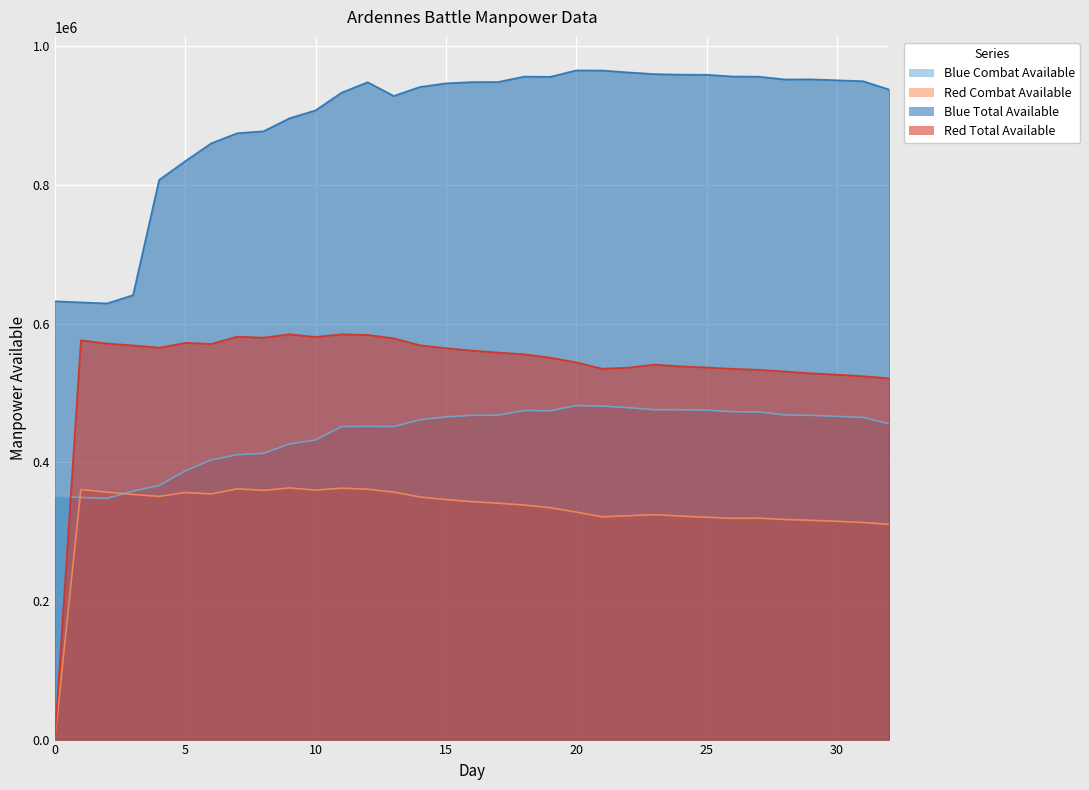

In Red Combat Available, how many points are higher than both neighbors (excluding endpoints)?

7